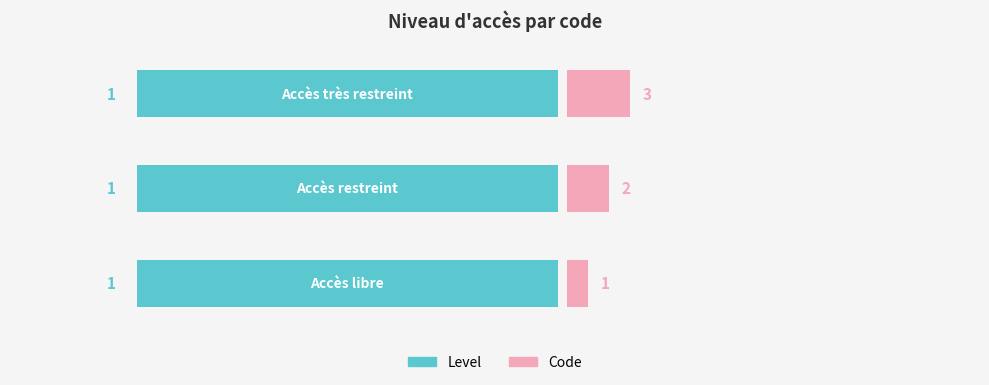

Is the value of Code at 0 greater than the value of Level at 2?

No